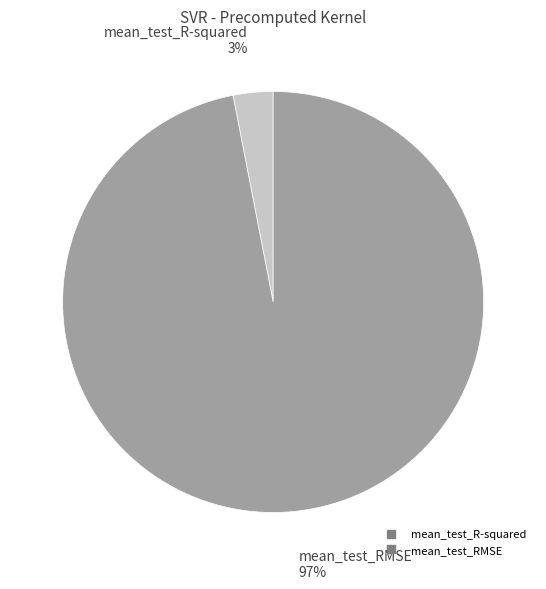

Between mean_test_RMSE and mean_test_R-squared, which is larger?

mean_test_RMSE